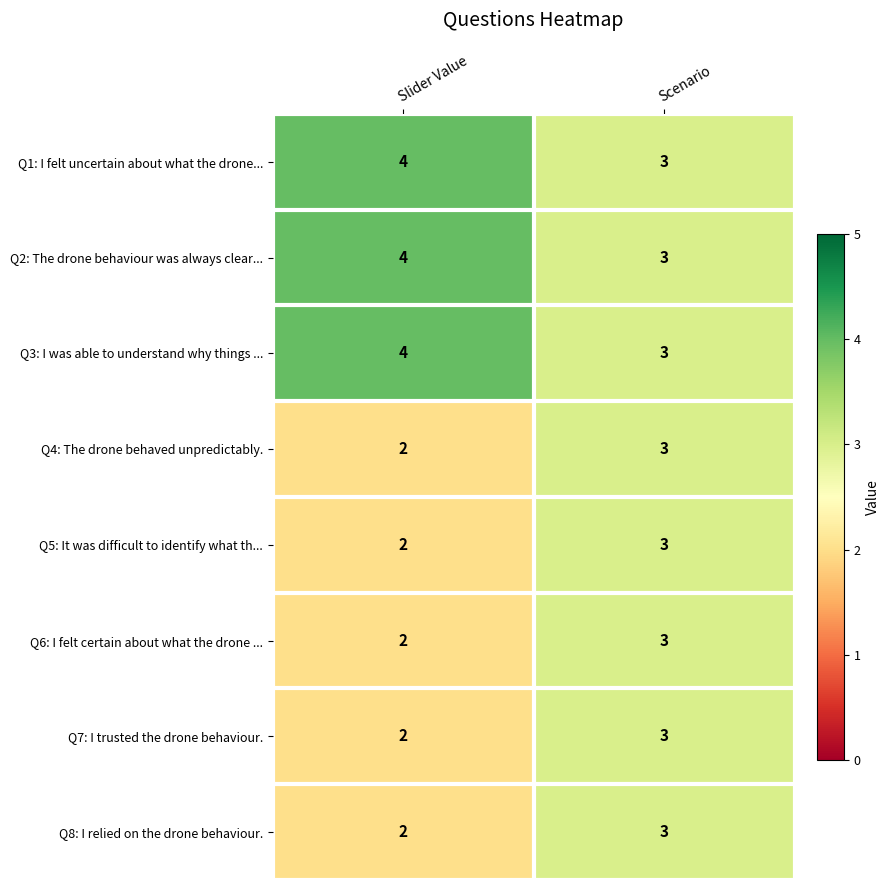

At which category does the chart reach its peak across all series?

Slider Value